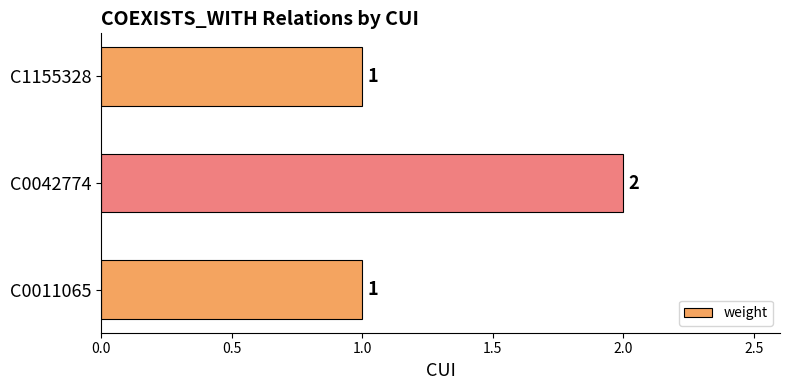

Which label corresponds to the largest value in the chart?

C0042774